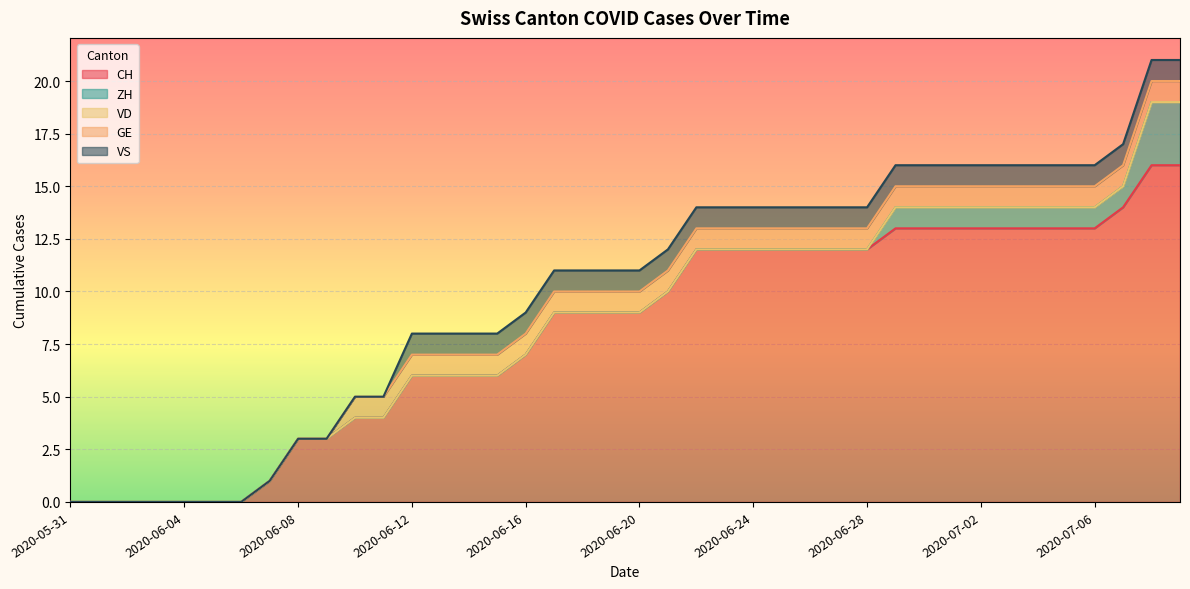

What is the maximum value for CH?

16